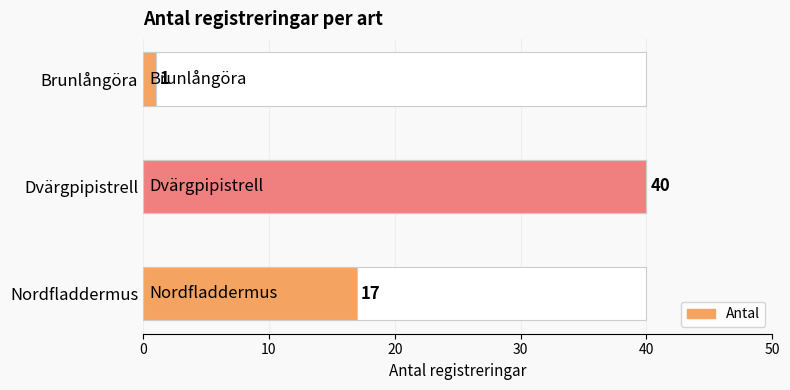

What is the change in value from Dvärgpipistrell to Brunlångöra?

-39